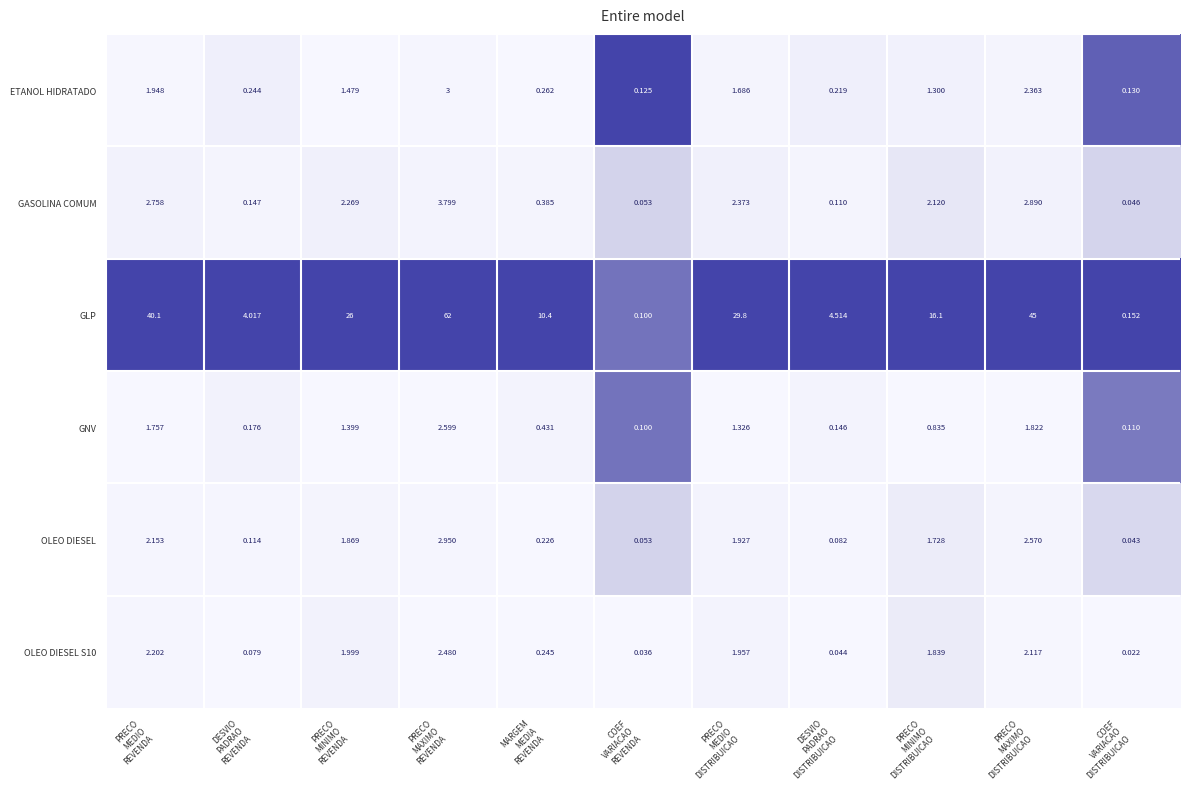

Which series has the largest range (max minus min)?

GLP